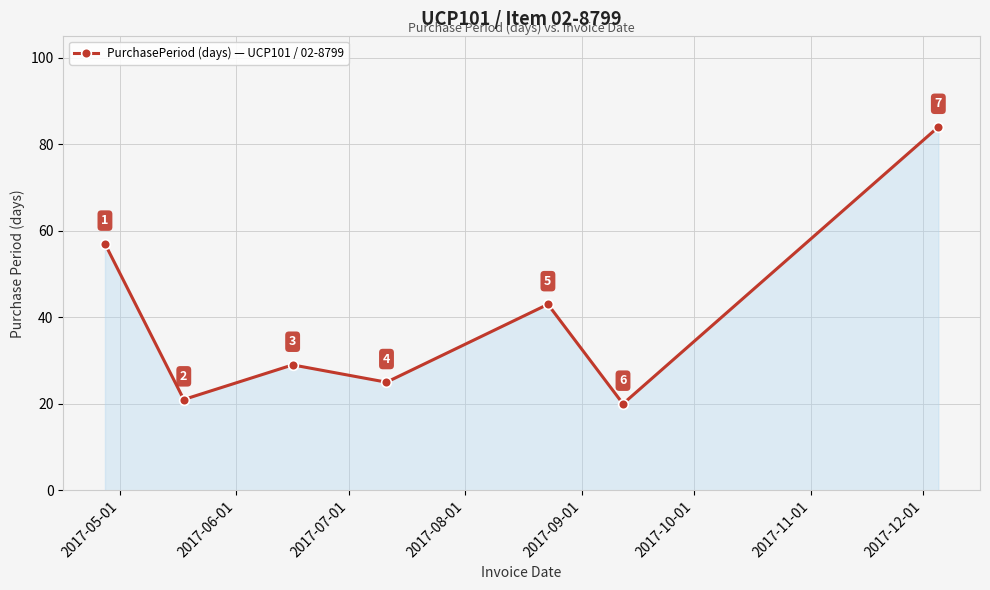

What is the maximum value shown in the chart?

84